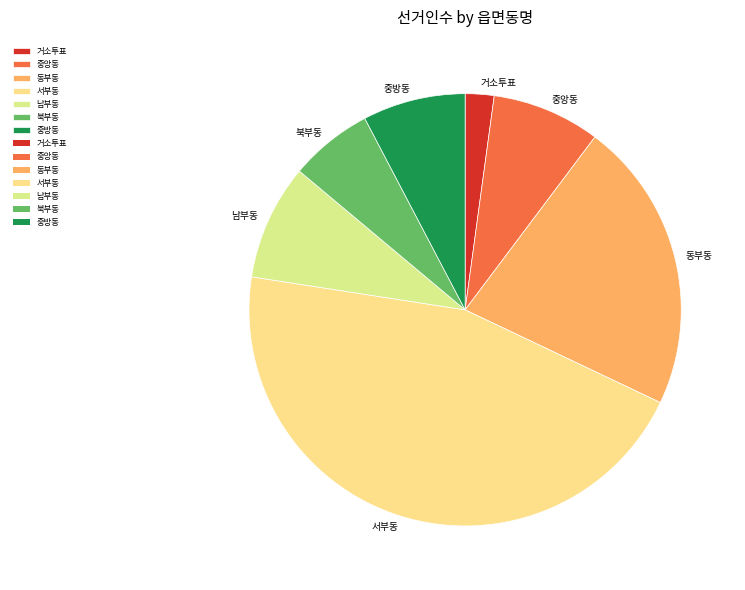

True or false: 서부동 accounts for 45% of the total.

True